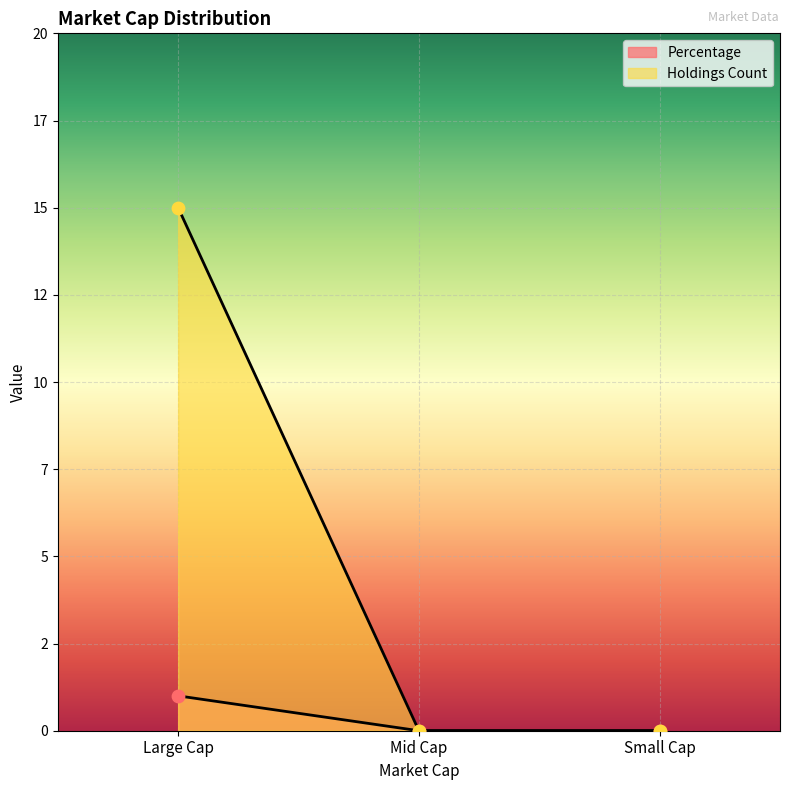

Which series reaches the maximum Y coordinate?

Holdings Count